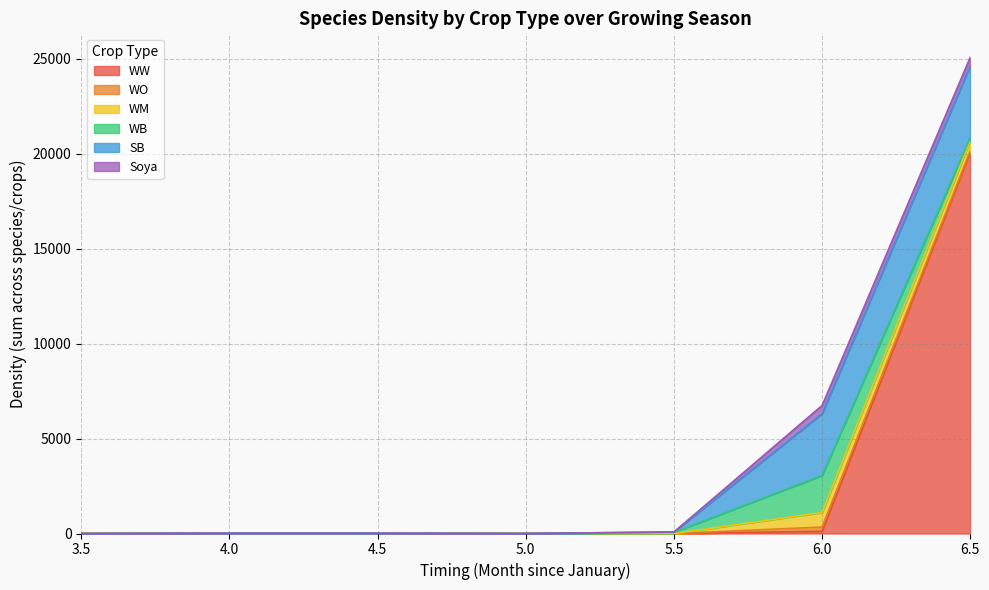

At which category is the sum across all series the highest?

6.5